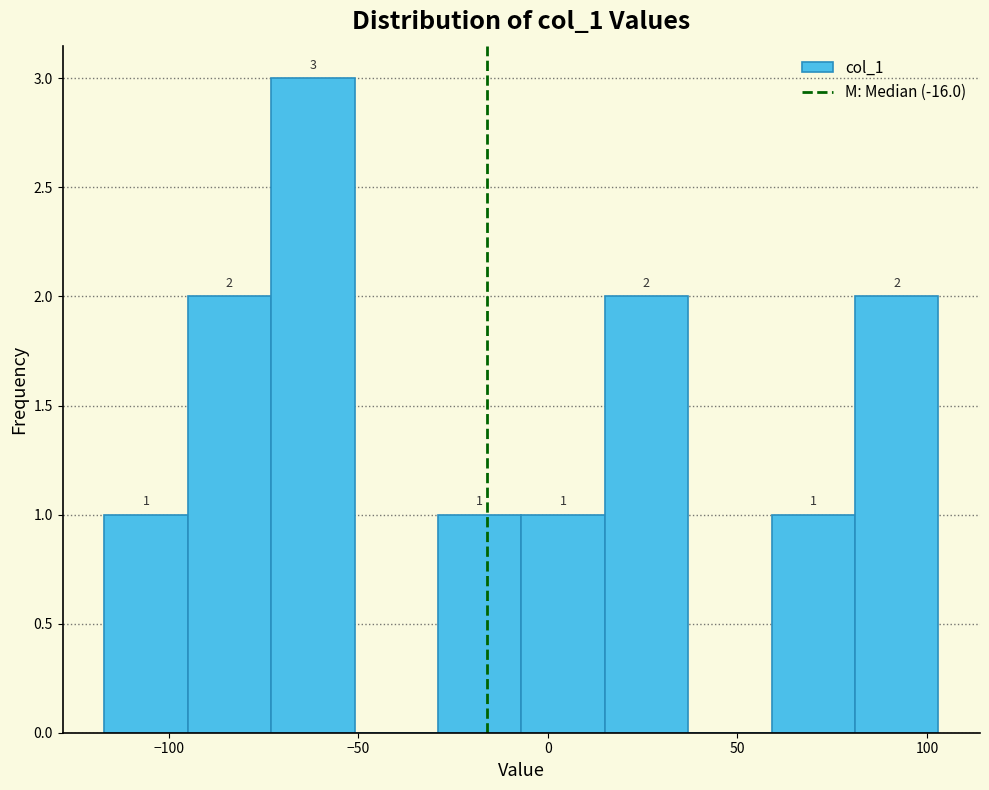

Which range on the x-axis has the tallest bar?

-73 to -51